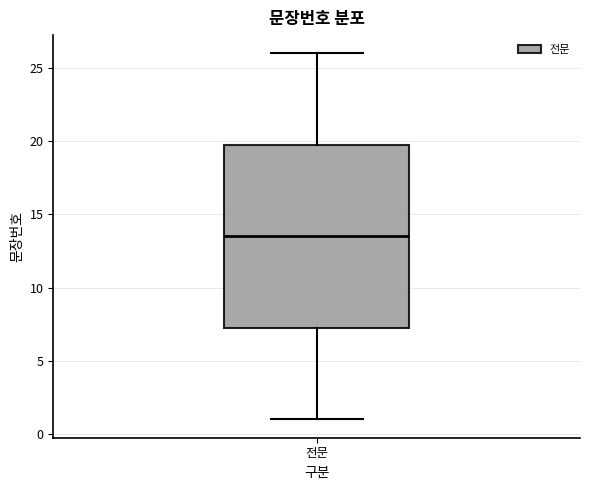

Read this box plot against the y-axis: the position of the median line, the range covered by the box, and the ends of both whiskers. The values are not printed on the chart, so give them approximately, as read against the axis.

median 13.5, box 7.5 to 20.0, whiskers 1.0 to 26.0